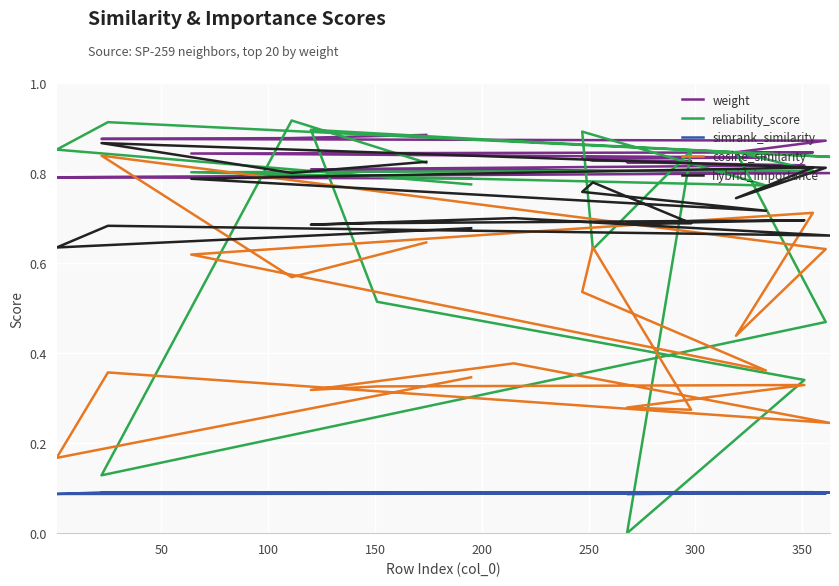

After their last crossing, which series has the higher values: weight or reliability_score?

weight